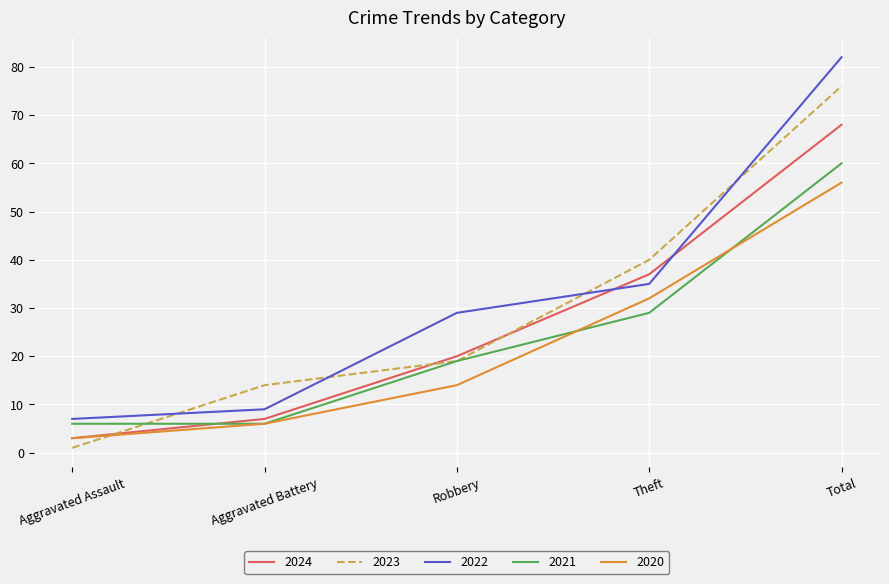

Rank the series at Total from highest to lowest value.

2022, 2023, 2024, 2021, 2020